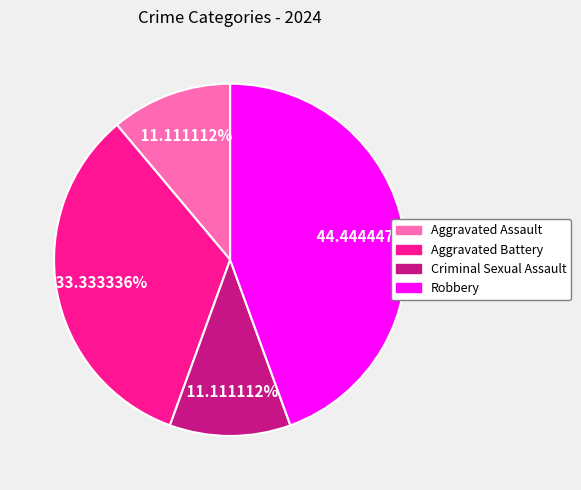

To the nearest percent, what is the average slice percentage?

25%